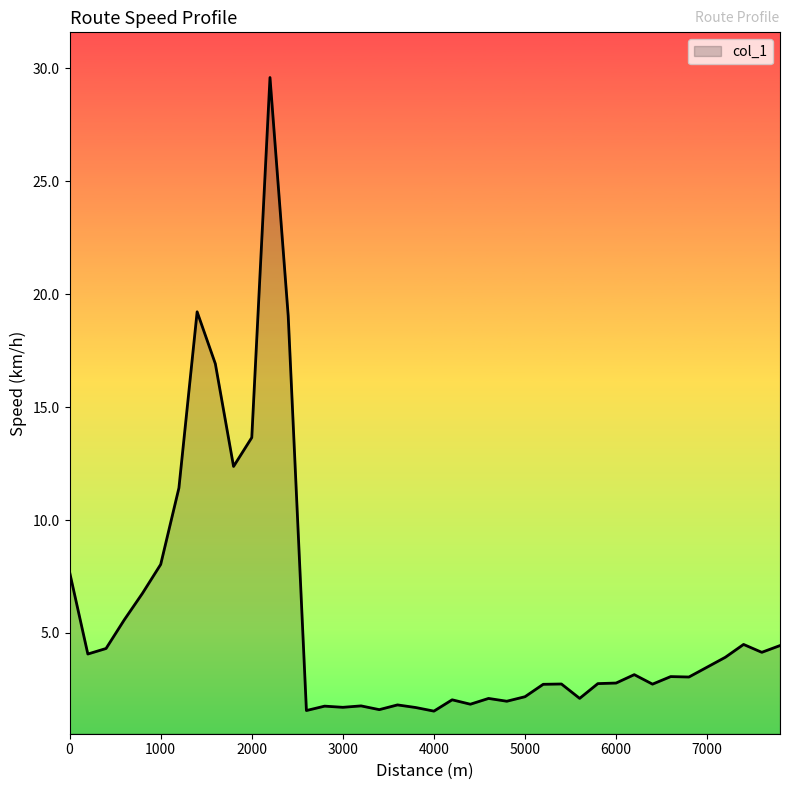

What is the difference between the second highest and minimum values?

17.7